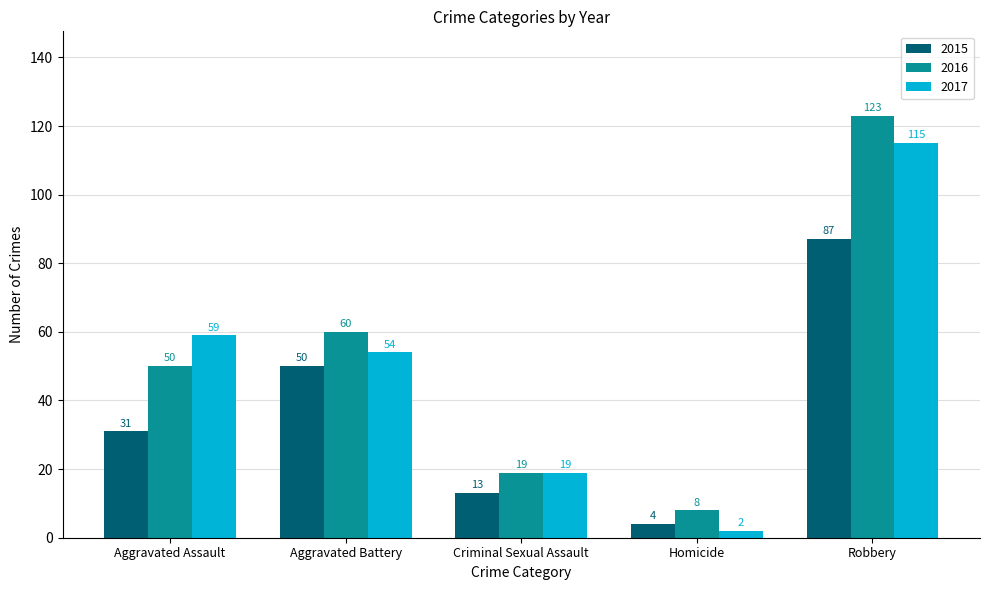

Which category has the lowest value across all series?

Homicide